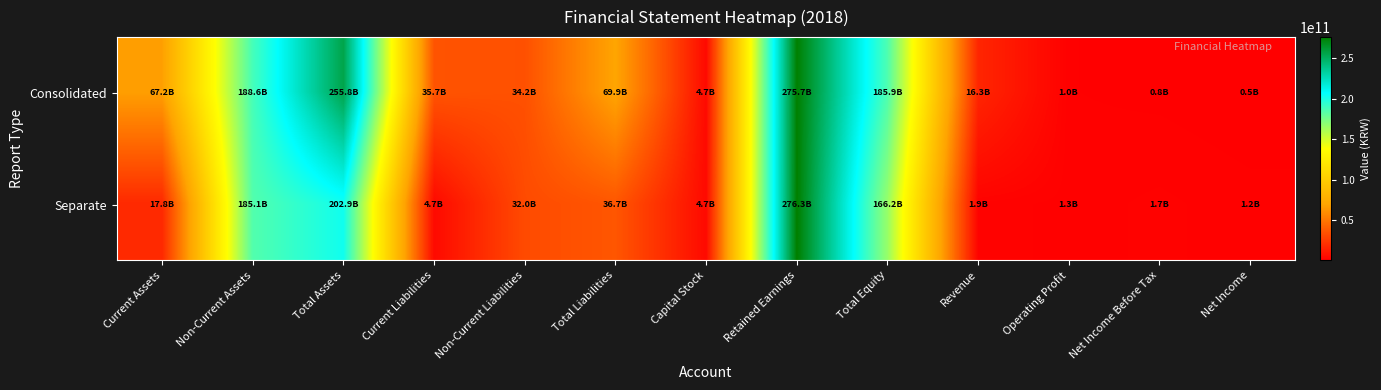

Reading left to right, extract all data points from this chart.

Consolidated: Current Assets=67214662268	Non-Current Assets=188556099226	Total Assets=255770761494	Current Liabilities=35655682068	Non-Current Liabilities=34249631185	Total Liabilities=69905313253	Capital Stock=4675422000	Retained Earnings=275706389405	Total Equity=185865448241	Revenue=16321773414	Operating Profit=1023773912	Net Income Before Tax=827449406	Net Income=462966203
Separate: Current Assets=17825856102	Non-Current Assets=185114766803	Total Assets=202940622905	Current Liabilities=4723127901	Non-Current Liabilities=31989011697	Total Liabilities=36712139598	Capital Stock=4675422000	Retained Earnings=276292044918	Total Equity=166228483307	Revenue=1889571821	Operating Profit=1306706410	Net Income Before Tax=1667009357	Net Income=1242734582